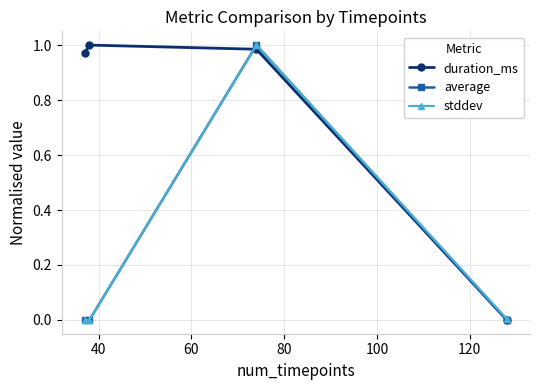

Which series has the largest total across all categories?

duration_ms